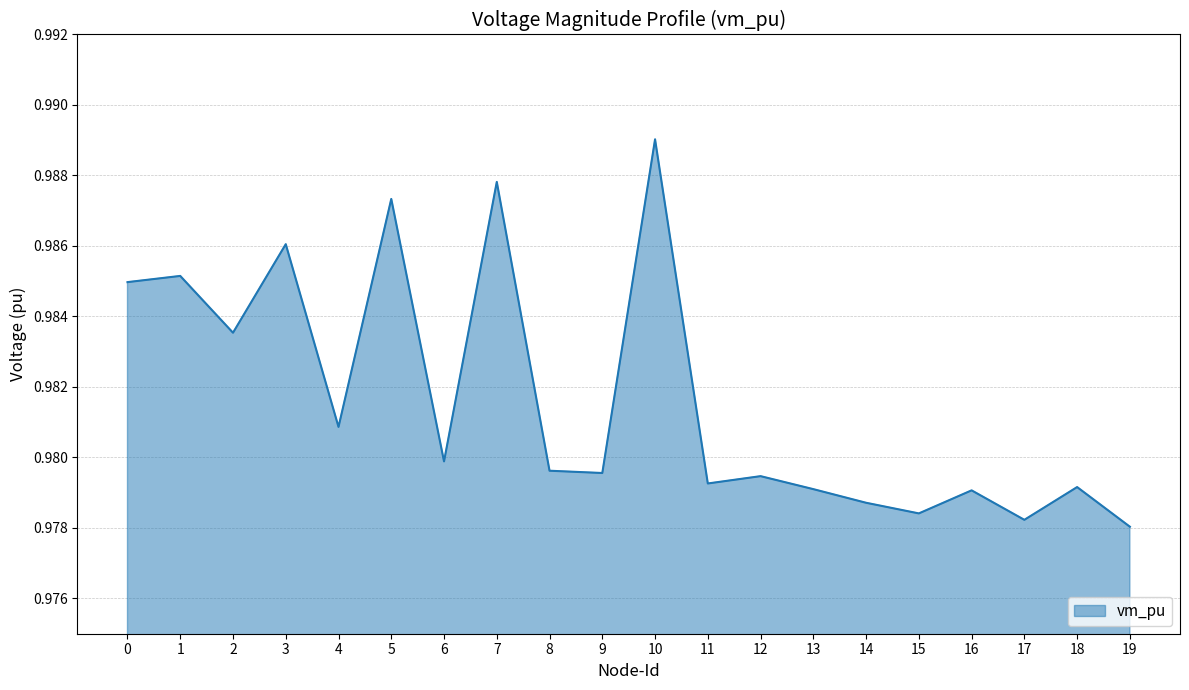

True or false: the data shows 1.5 at 11.

False